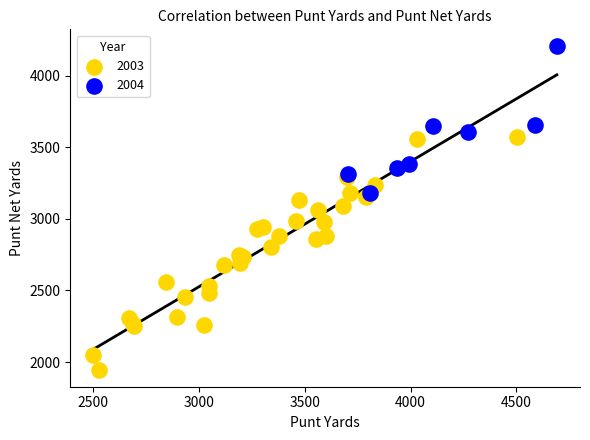

Which series contains the highest Y value?

2004